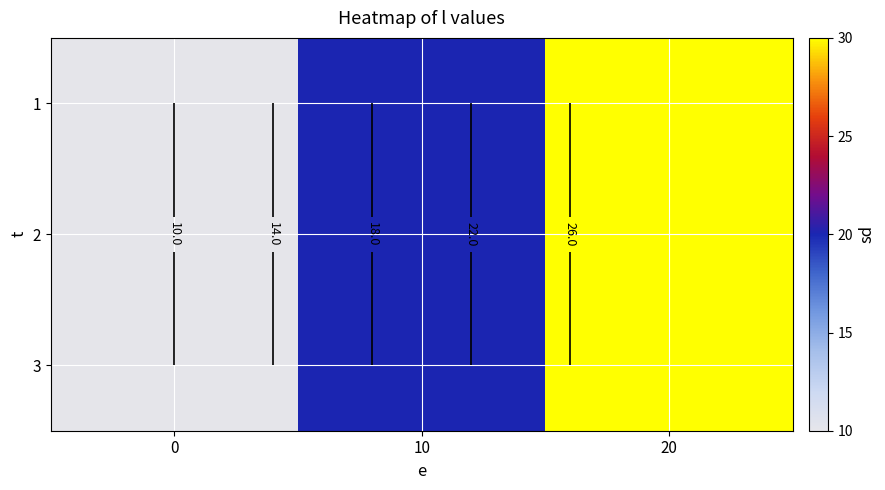

Count the 2 values in the range 10 to 30.

3